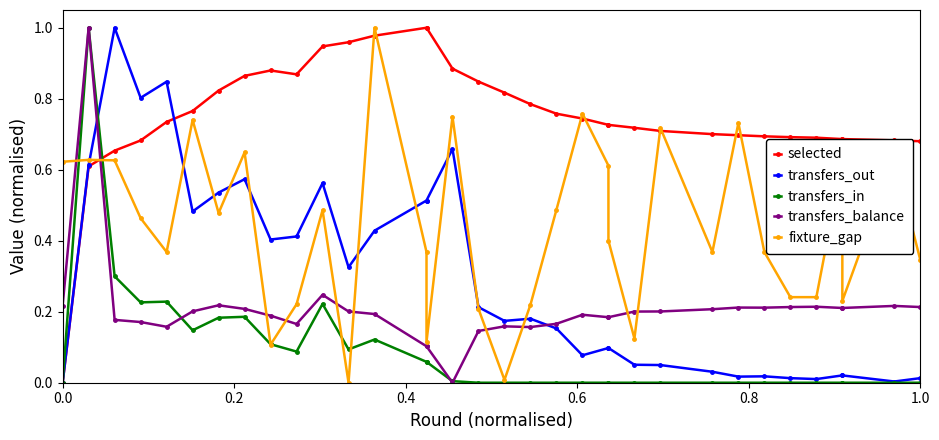

The value of transfers_out at 21 is 0.1. True or false?

True